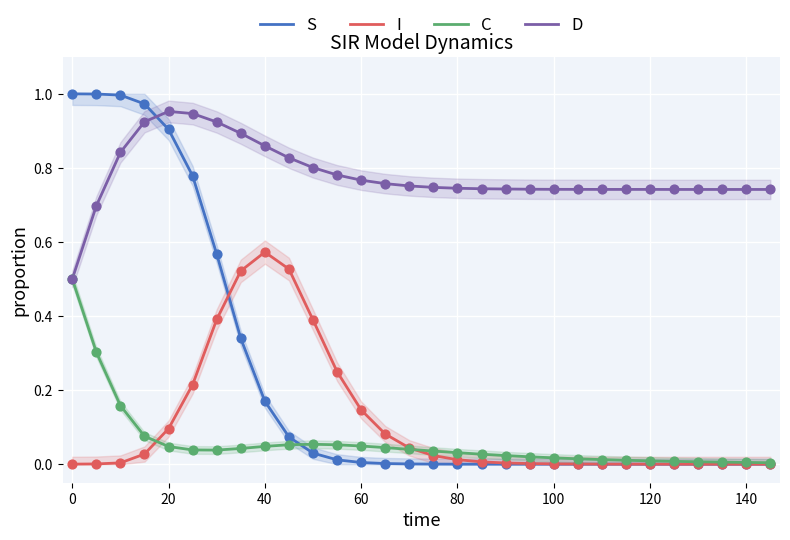

What are all the series names shown in the legend?

S, I, C, D